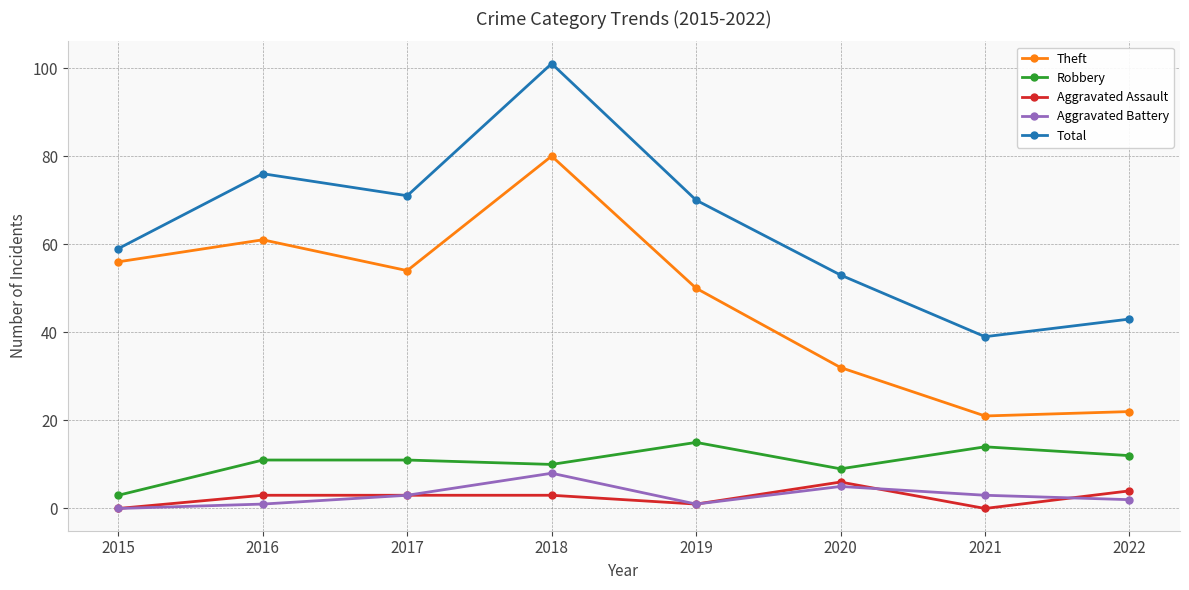

How many Aggravated Assault values are between 1 and 4?

5